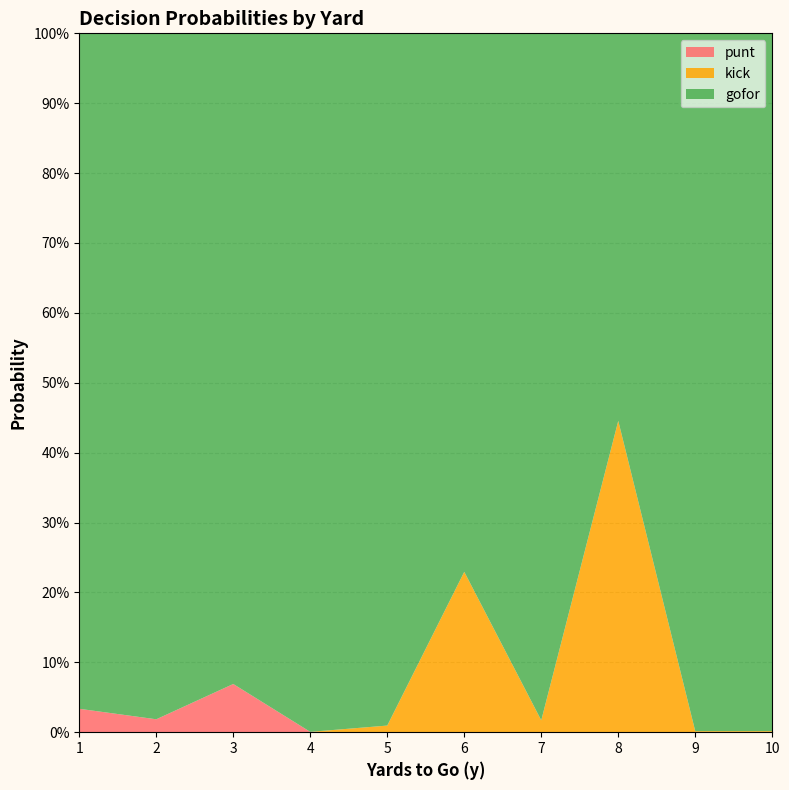

Reading left to right, list all the values displayed in this chart.

punt: 1=0.0	2=0.0	3=0.1	4=0.0	5=0.0	6=0.0	7=0.0	8=0.0	9=0.0	10=0.0
kick: 1=0.0	2=0.0	3=0.0	4=0.0	5=0.0	6=0.2	7=0.0	8=0.4	9=0.0	10=0.0
gofor: 1=1.0	2=1.0	3=0.9	4=1.0	5=1.0	6=0.8	7=1.0	8=0.6	9=1.0	10=1.0